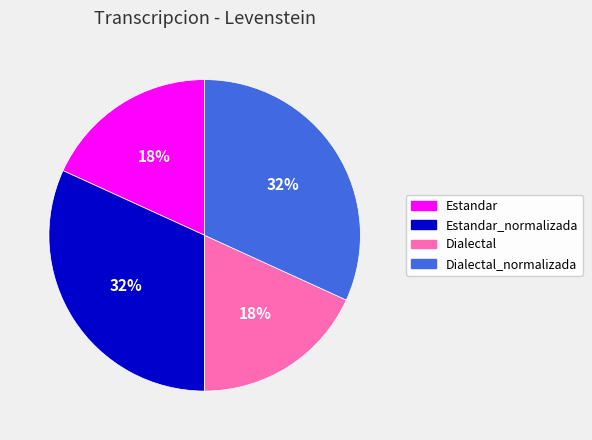

Is there a majority slice in this chart?

No